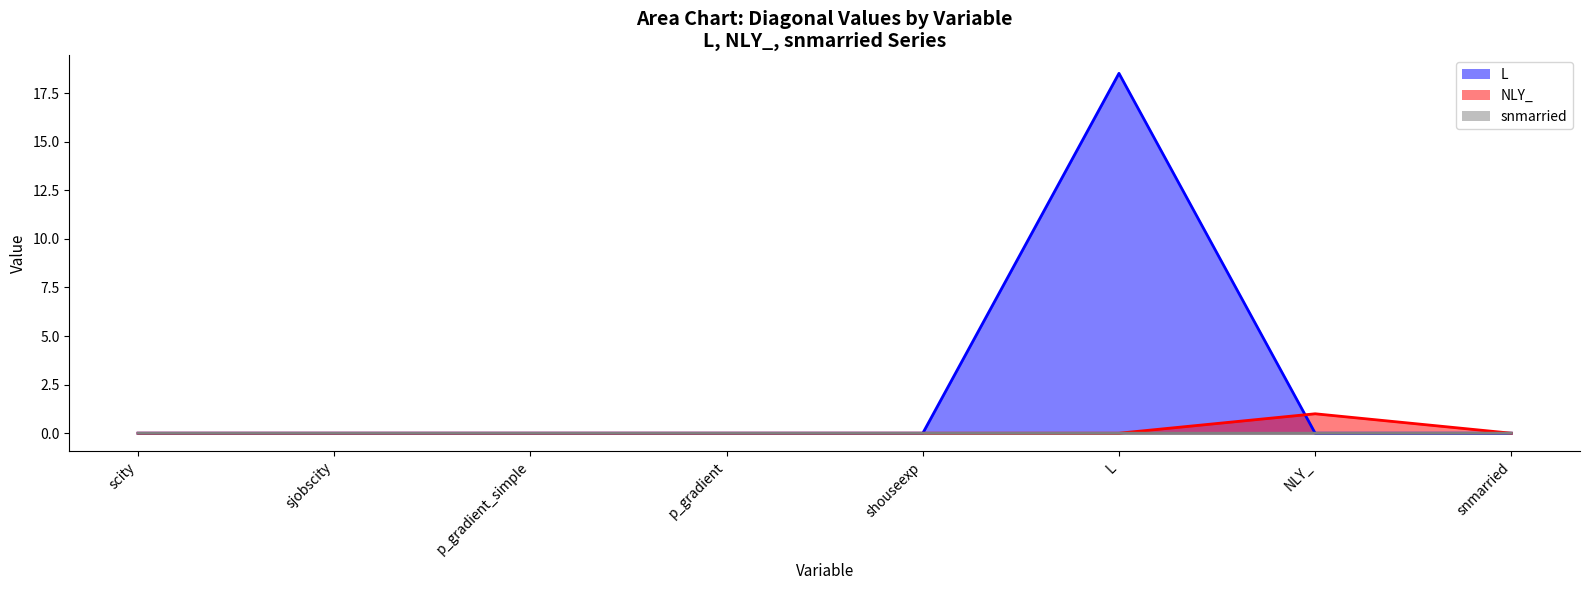

What position from the right is snmarried?

1